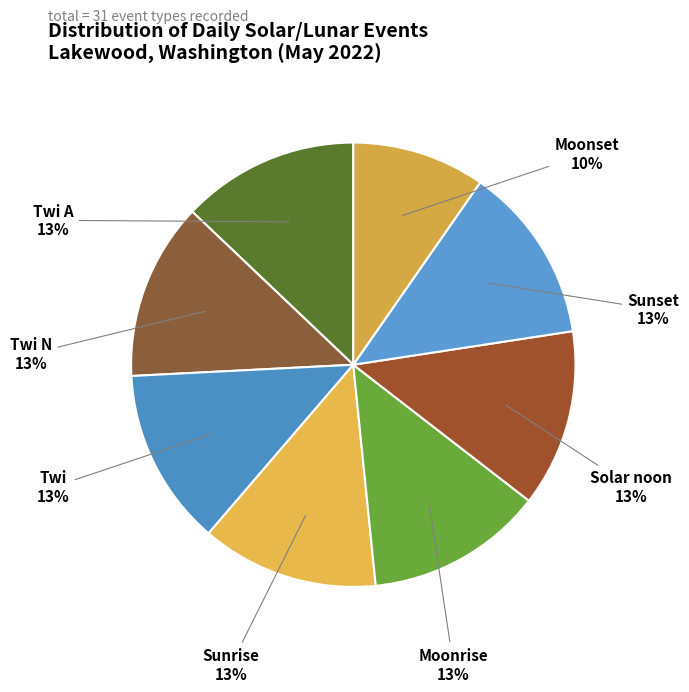

To the nearest percent, what portion does Sunset represent?

13%